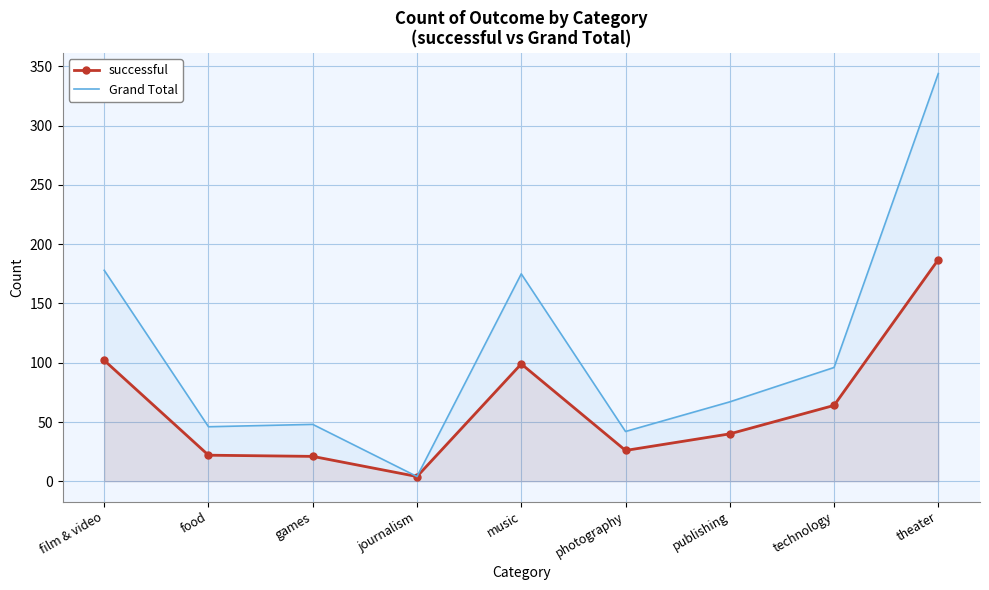

List the labels in order of Grand Total value, smallest first.

journalism, photography, food, games, publishing, technology, music, film & video, theater